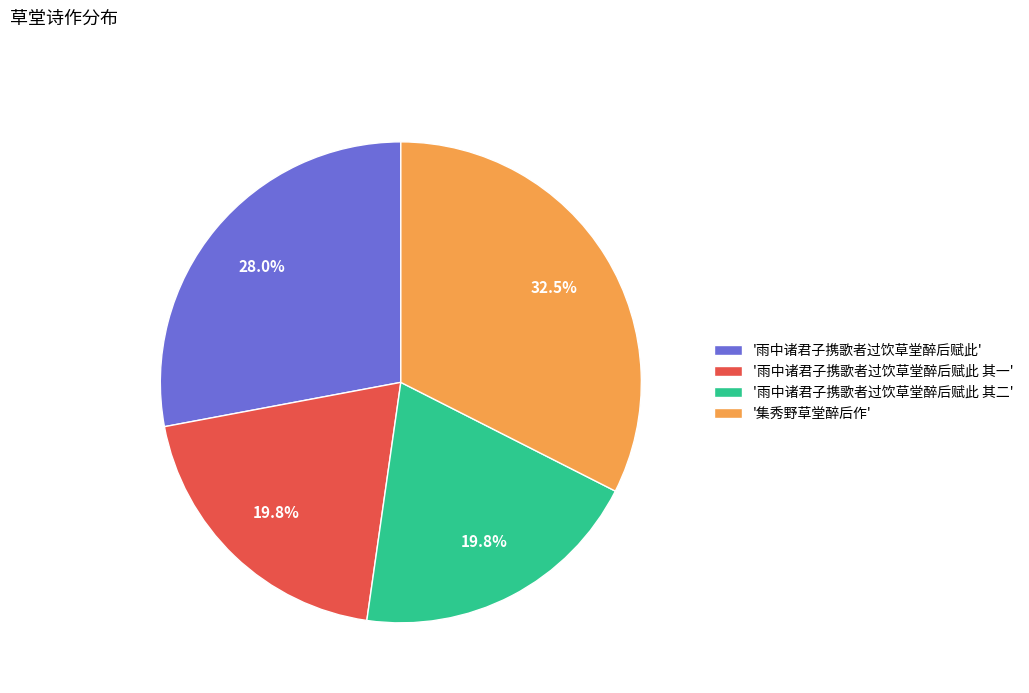

Approximately how many times larger is the value at '雨中诸君子携歌者过饮草堂醉后赋此 其一' compared to '雨中诸君子携歌者过饮草堂醉后赋此'?

0.7